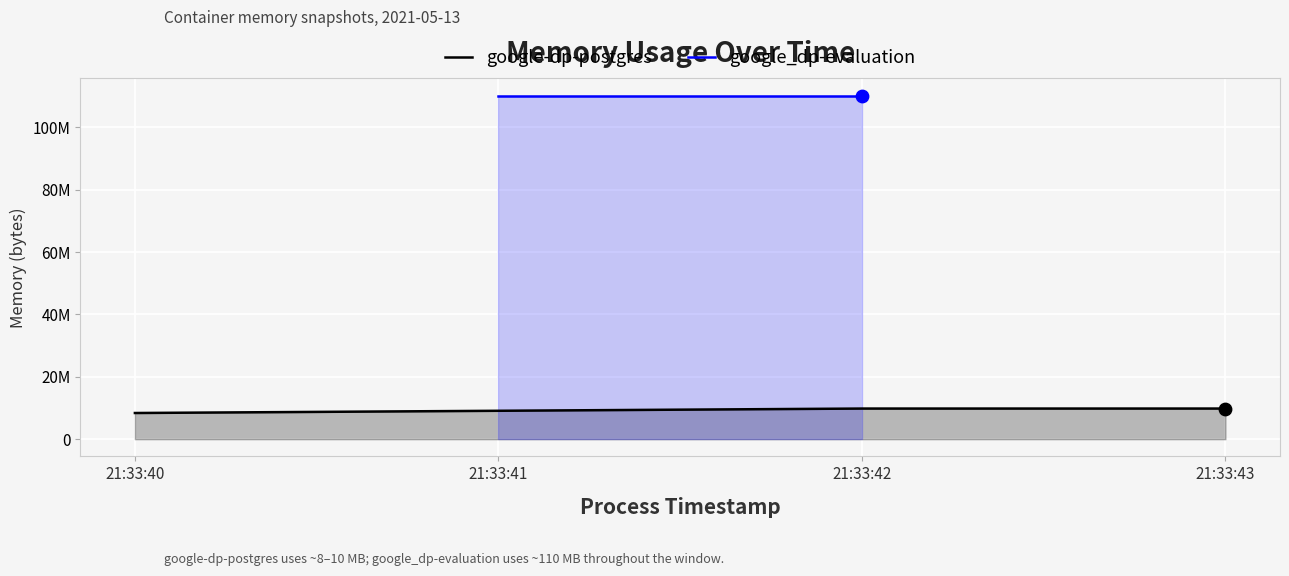

What is the change in value from 21:33:40 to 21:33:43?

+1429504